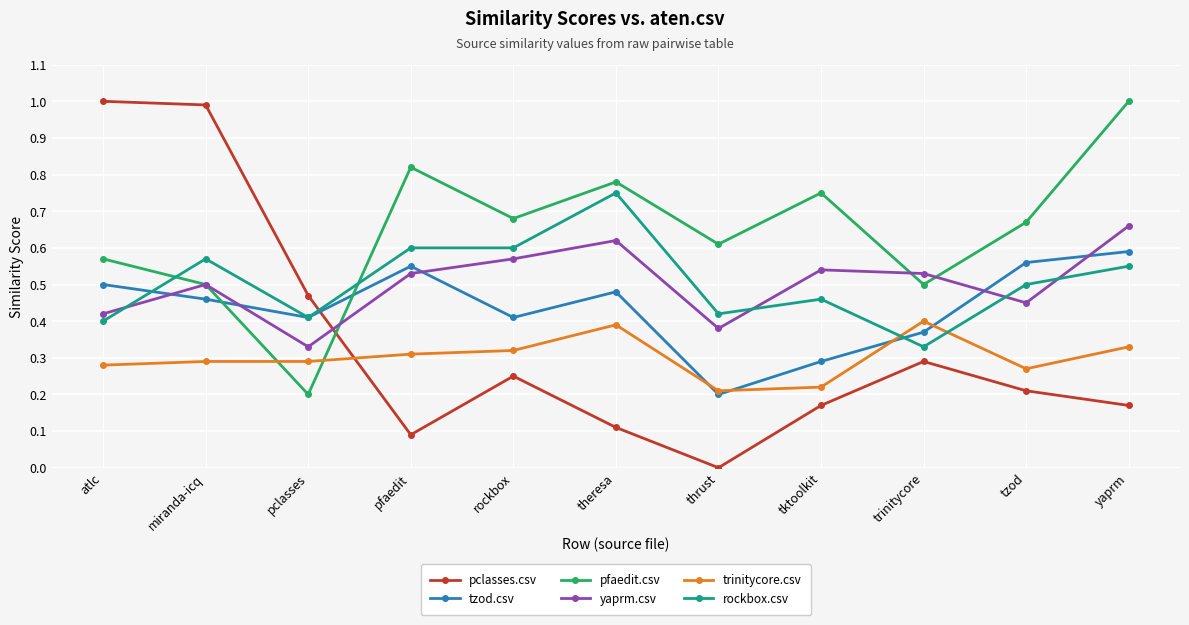

Where is the first local maximum for rockbox.csv?

miranda-icq